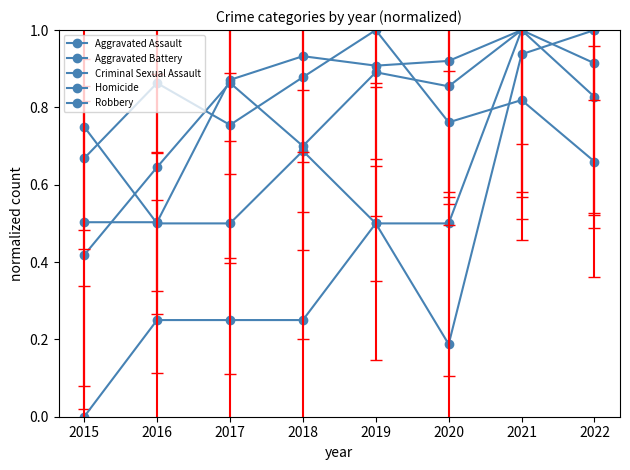

Which has a higher value, 2015 or 2021?

2021